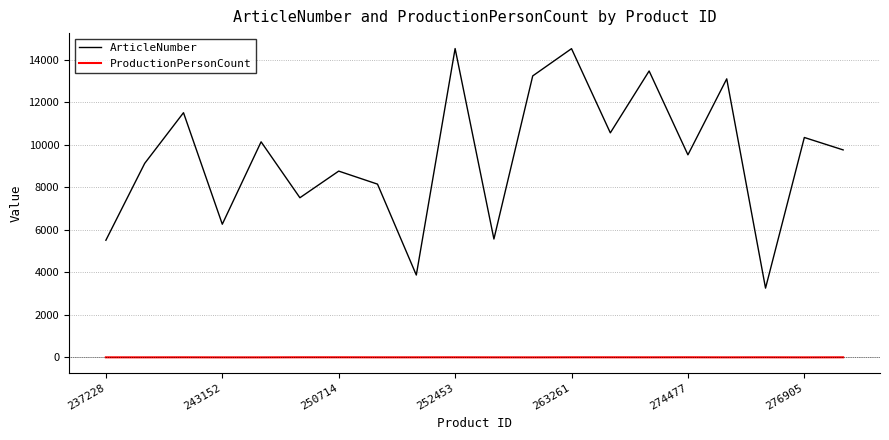

Count the number of categories in the chart.

20